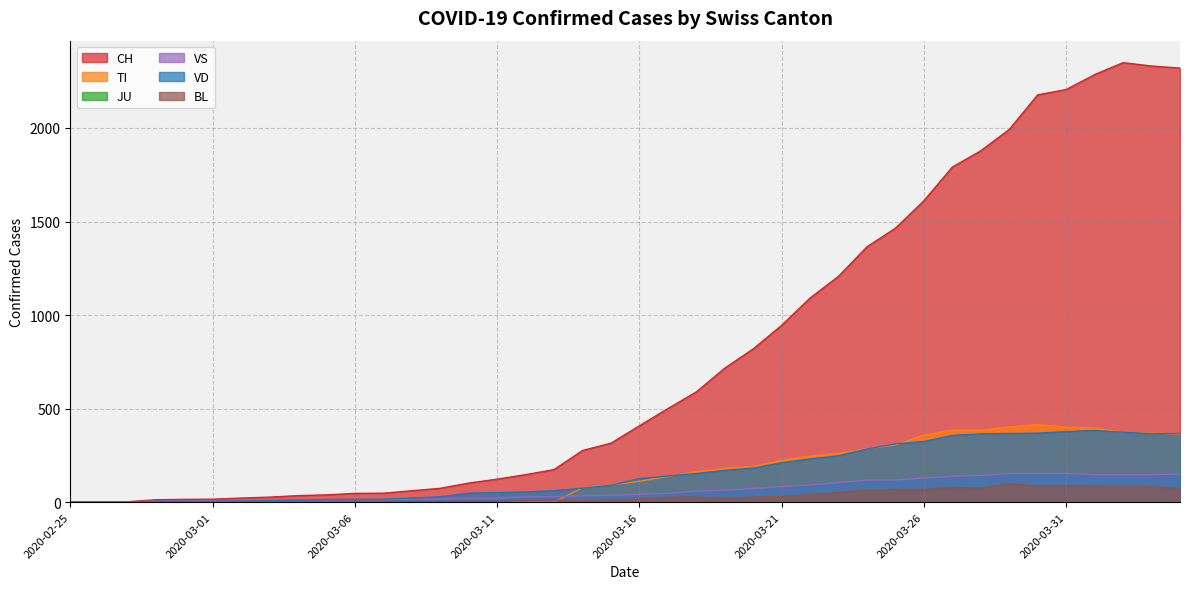

Does the chart have visible grid lines?

Yes